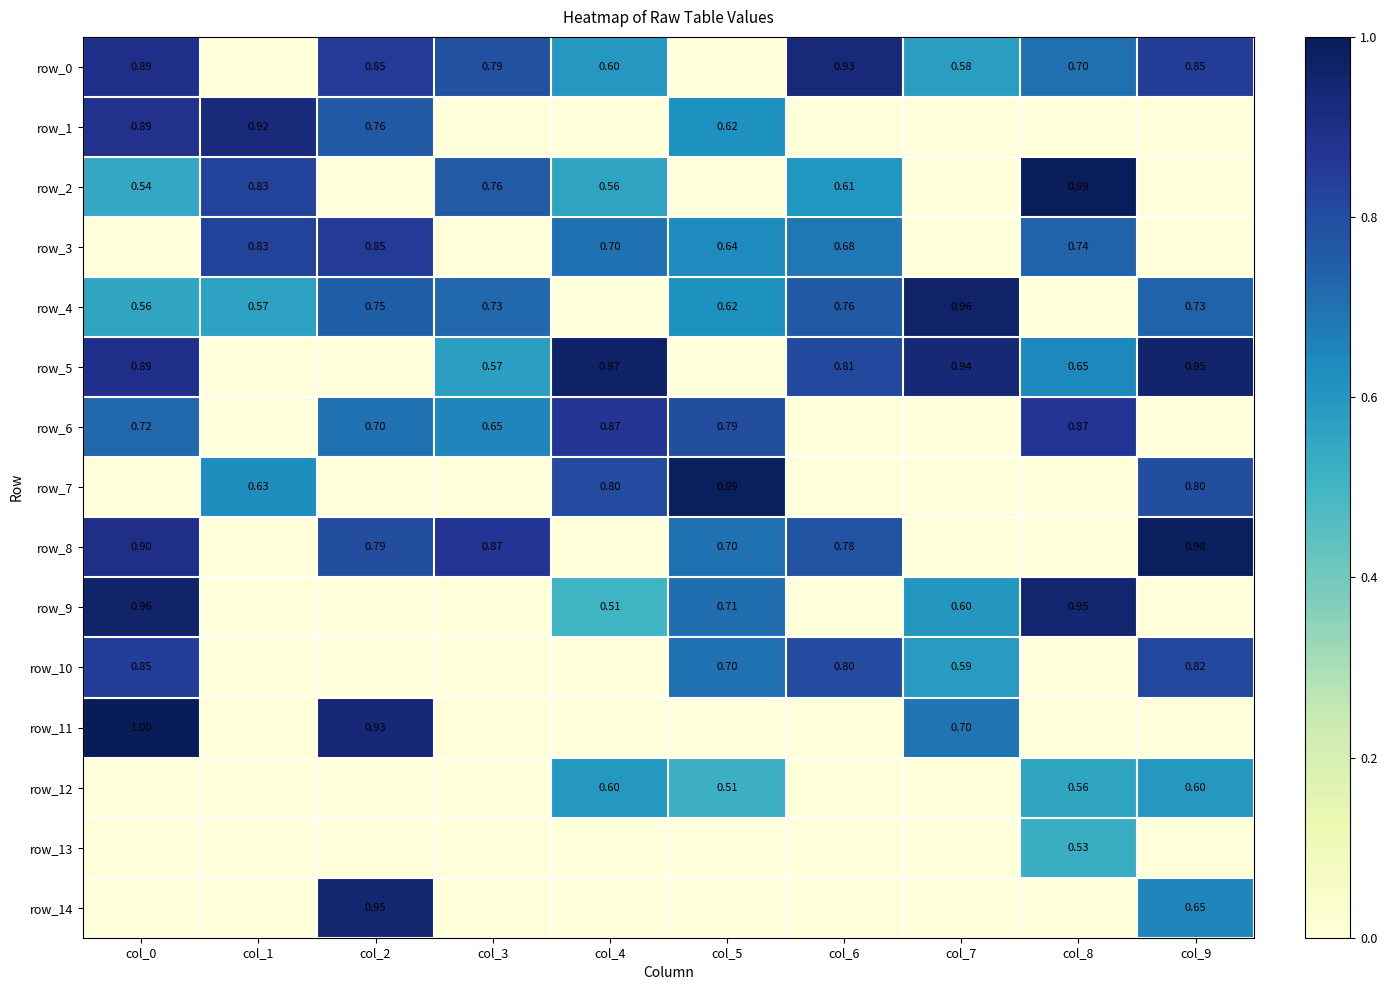

Is it true that row_1 equals 0.0 at col_3?

True